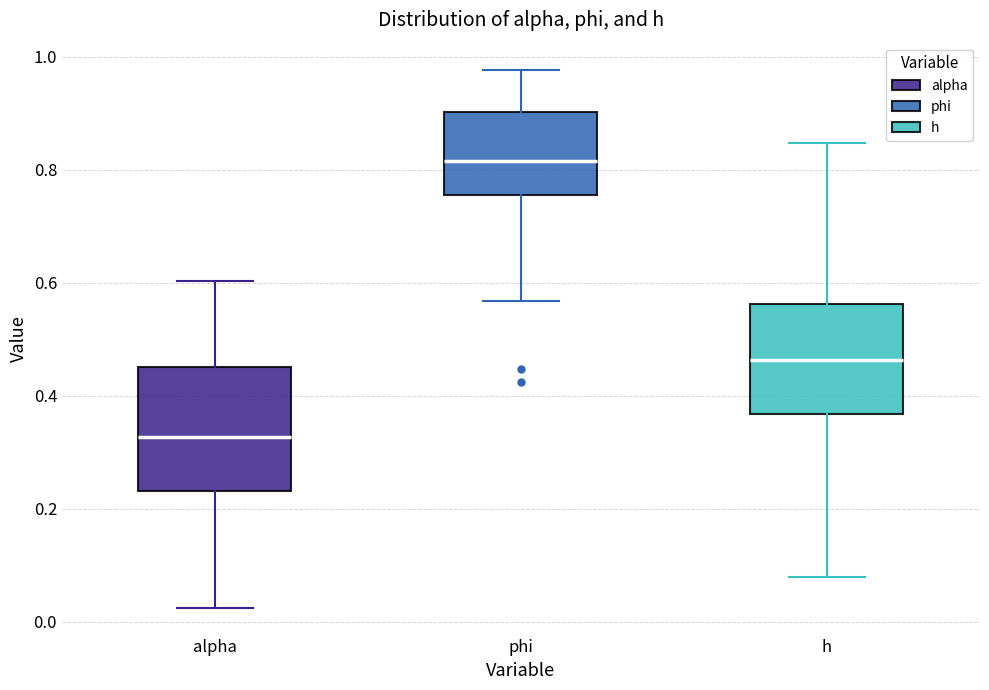

Which box is the tallest, from its lower edge to its upper edge?

alpha